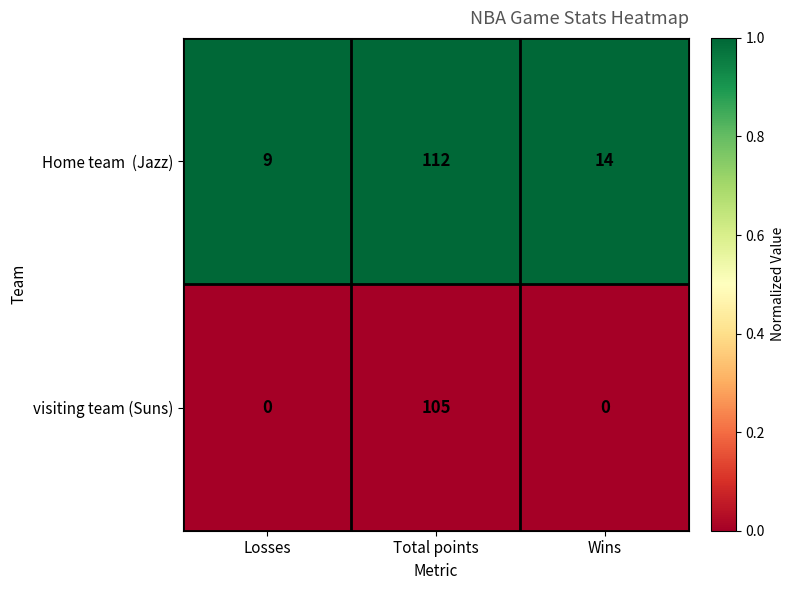

At which category does the chart reach its peak across all series?

Total points